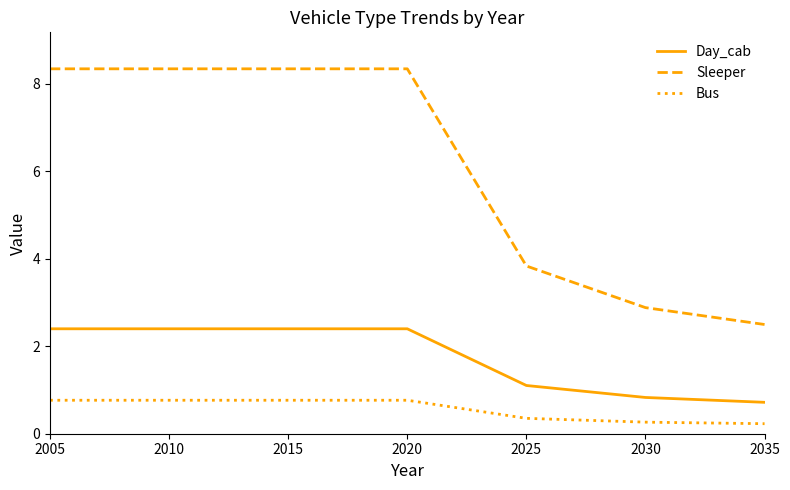

Which series has the widest spread of values?

Sleeper